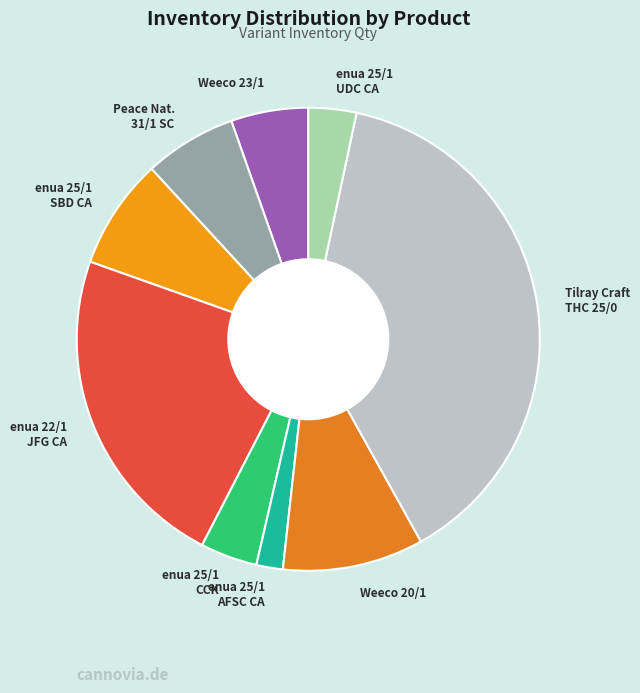

Which has a higher value, Weeco 20/1 or enua 25/1 CCK?

Weeco 20/1